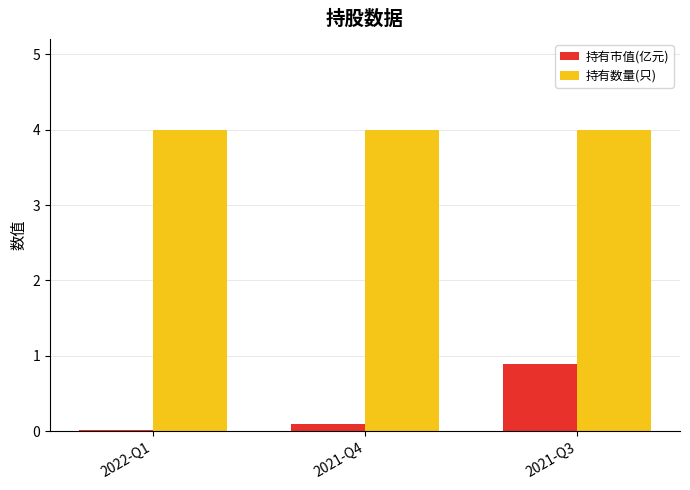

Rank the series by their average value, from lowest to highest.

持有市值(亿元), 持有数量(只)